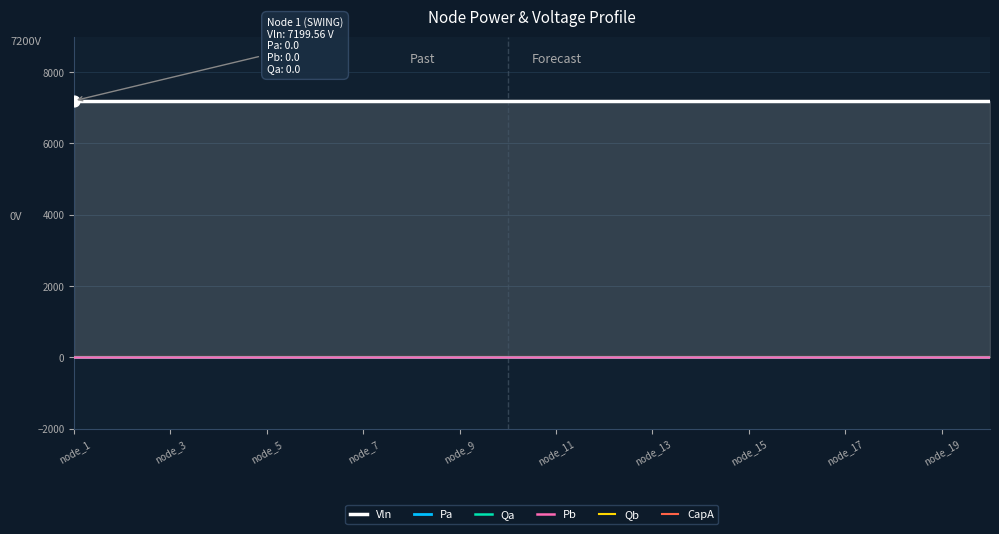

Which series has the largest Y range (max minus min)?

Vln